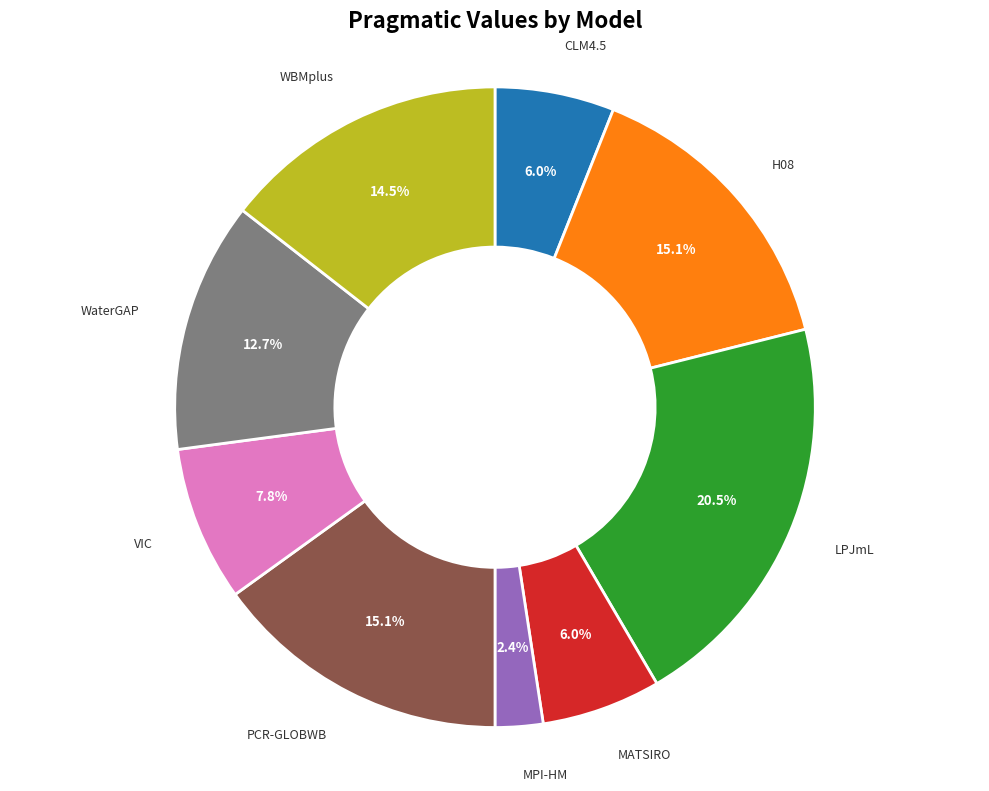

Is there a majority slice in this chart?

No